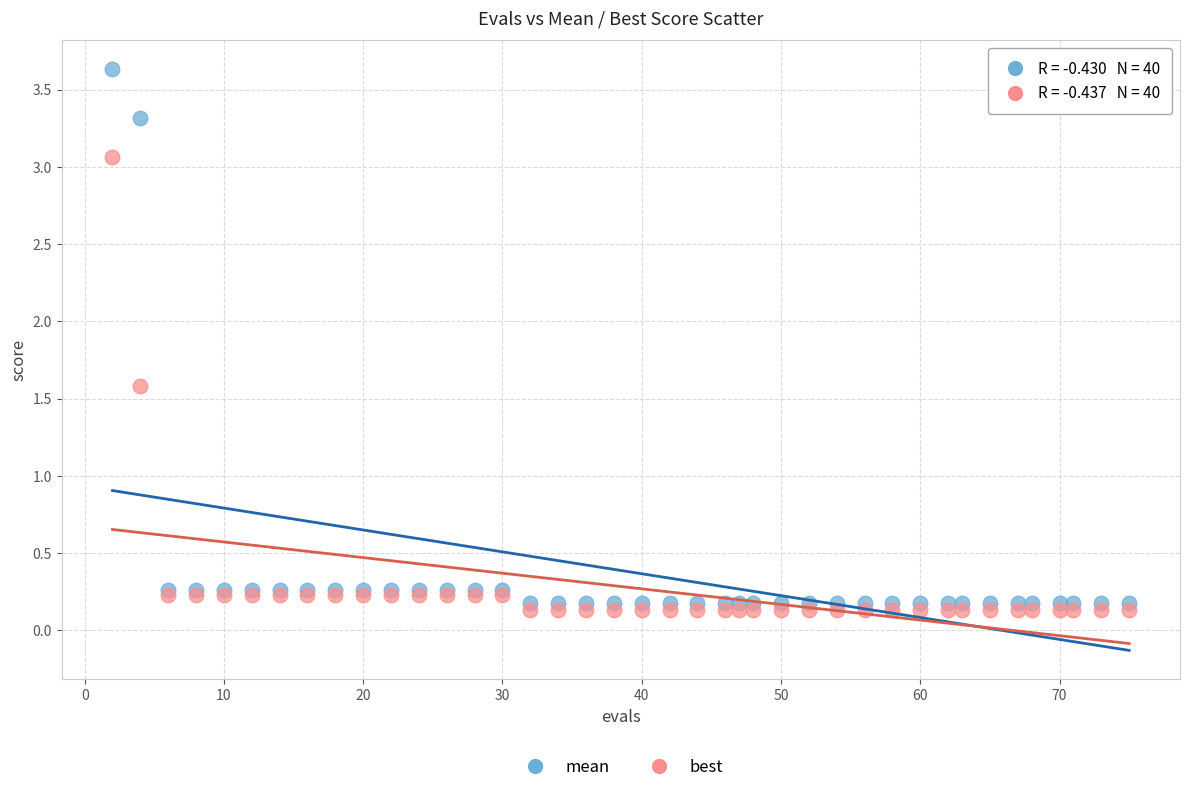

Which series contains the highest Y value?

mean